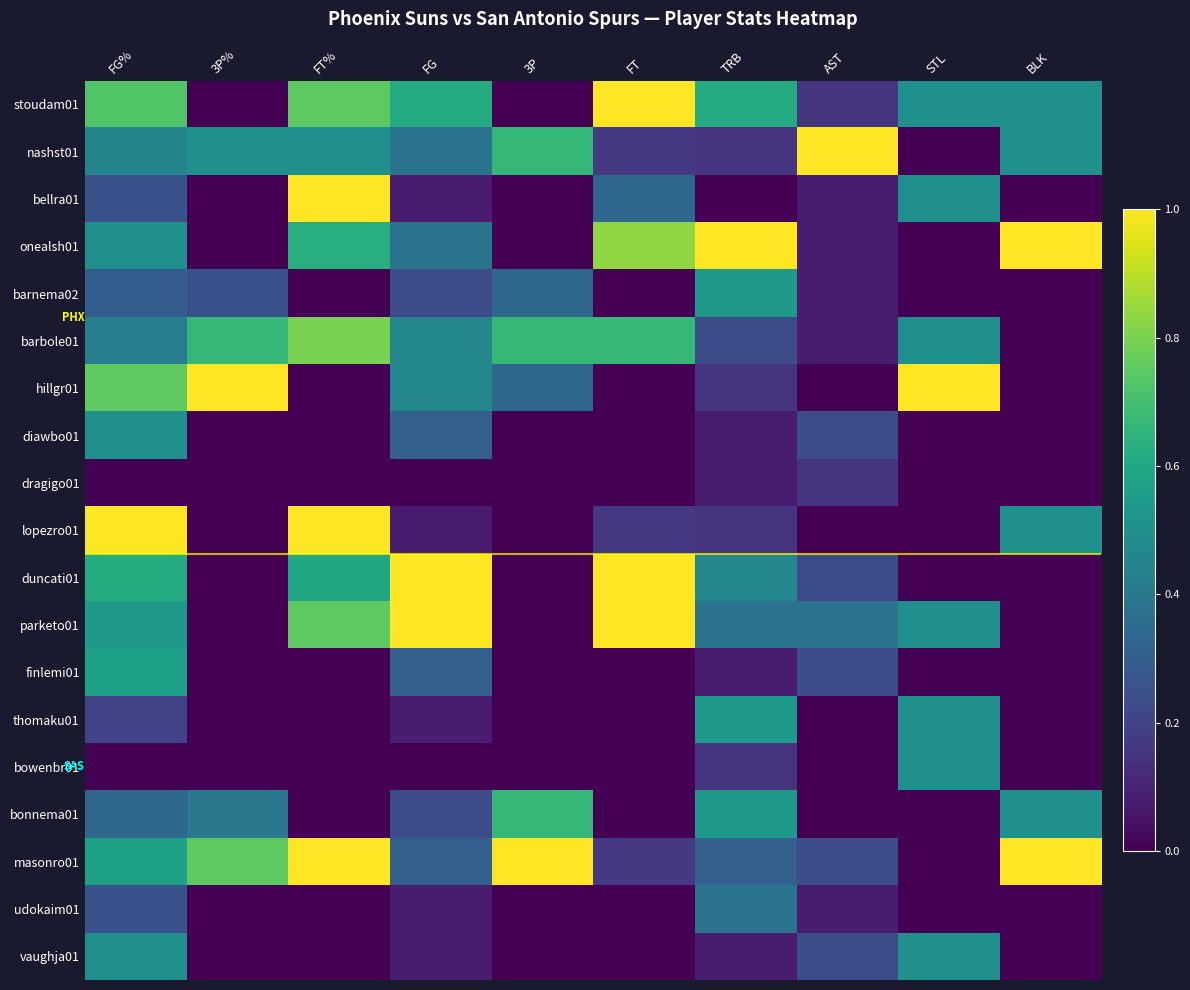

List the series in order of their peak value, lowest first.

dragigo01, udokaim01, diawbo01, bowenbr01, vaughja01, barnema02, thomaku01, finlemi01, bonnema01, barbole01, stoudam01, nashst01, bellra01, onealsh01, hillgr01, lopezro01, duncati01, parketo01, masonro01